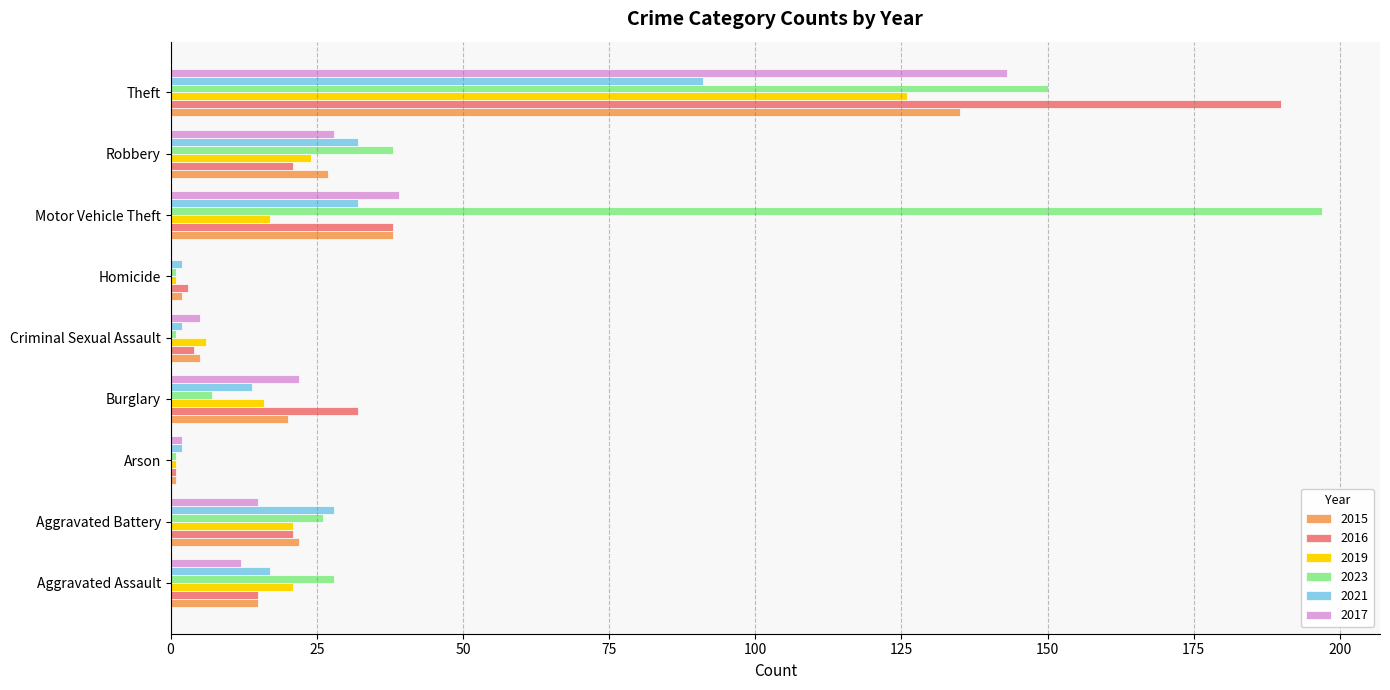

What value does the 2016 series have at Motor Vehicle Theft?

38